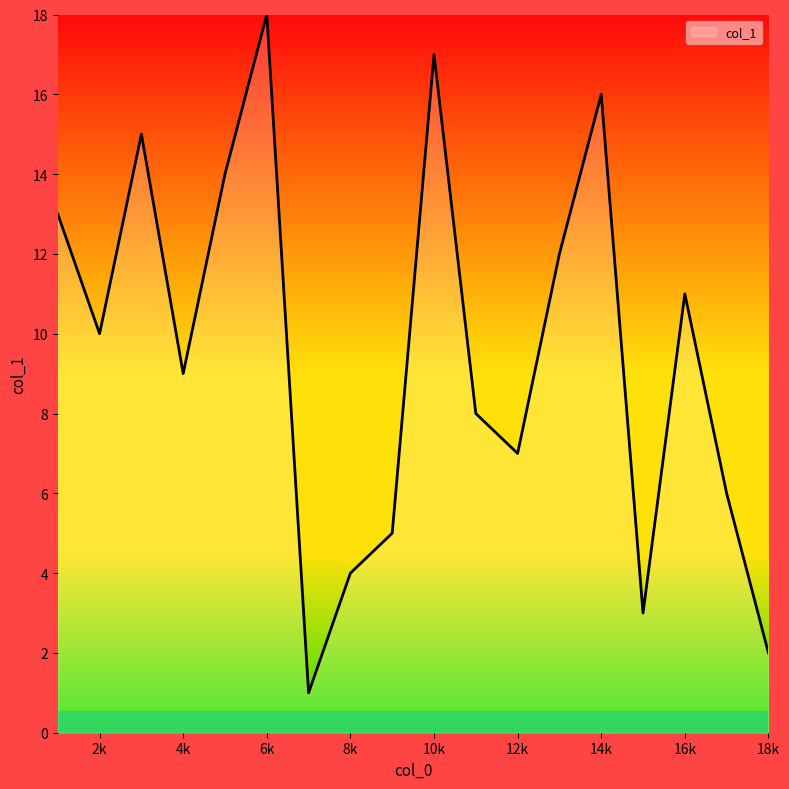

What is the maximum value shown in the chart?

18